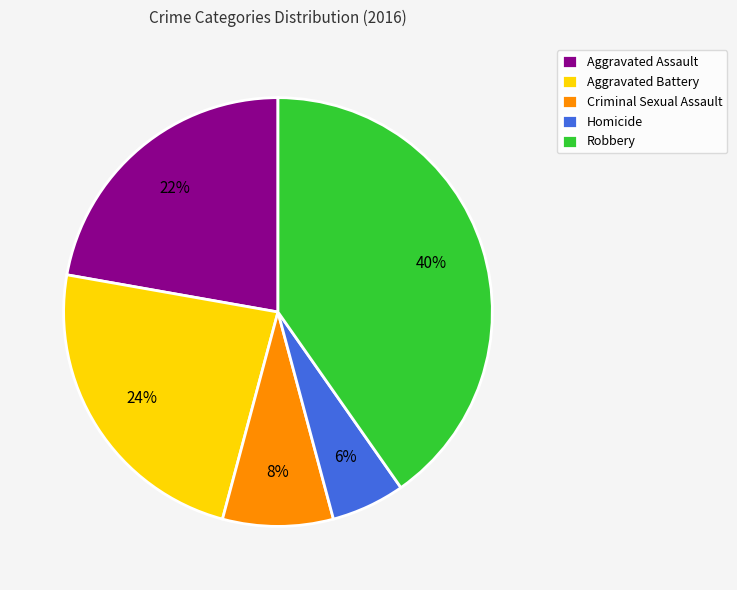

What is the largest slice in the pie chart?

Robbery